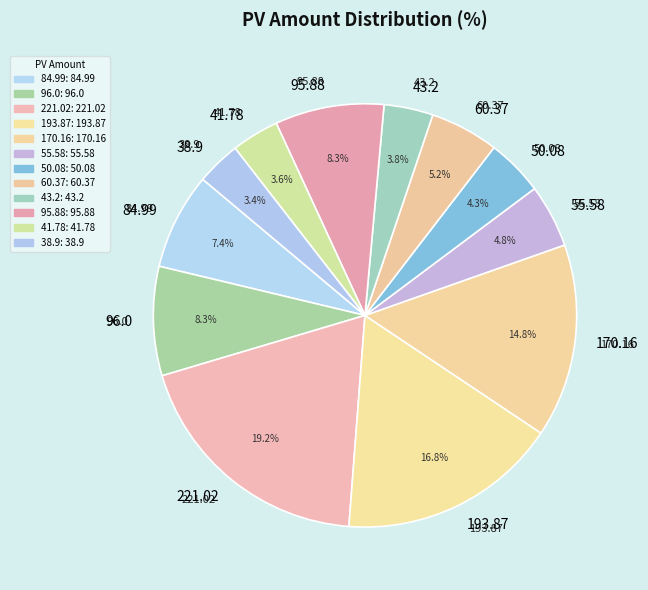

How much of the chart is everything except 84.99?

92.6%